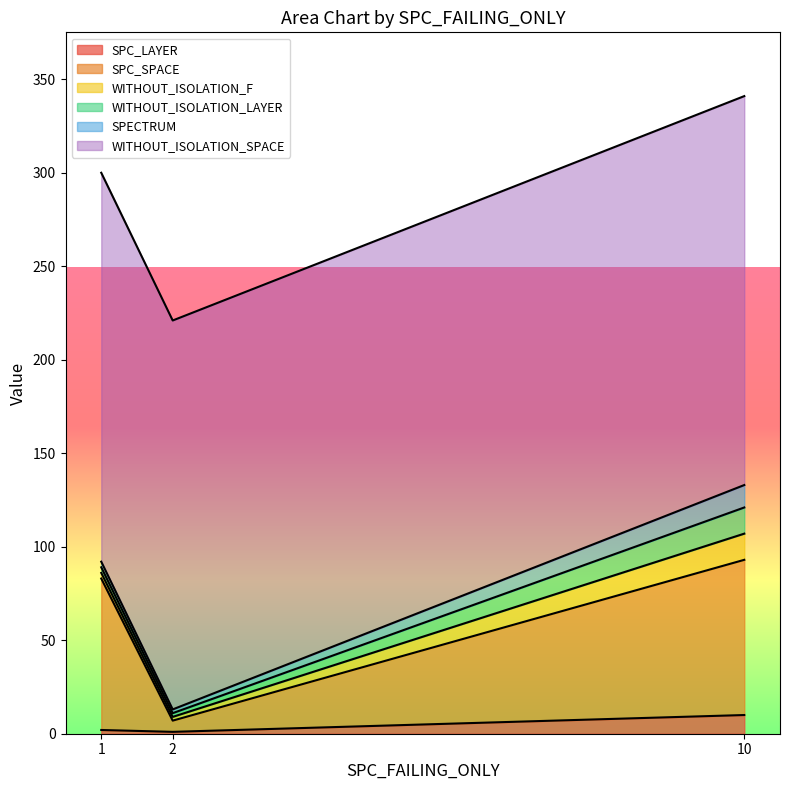

What is the average value of the SPC_LAYER series?

4